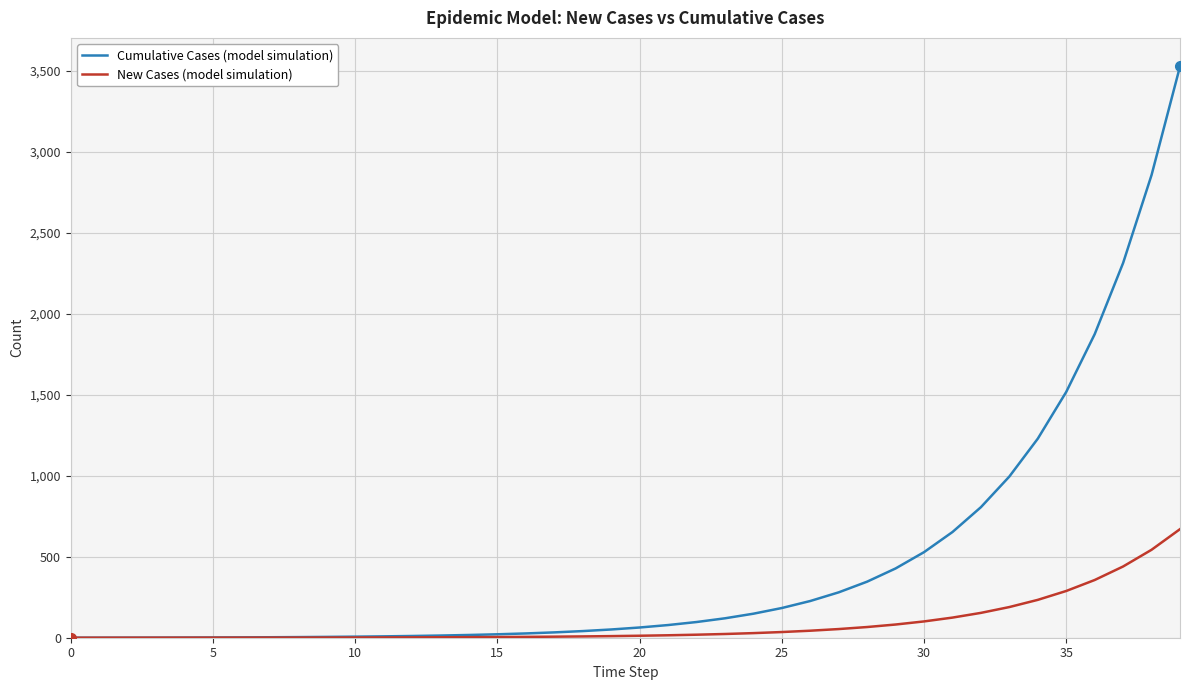

Rank the series by their maximum value, from lowest to highest.

New Cases (model simulation), Cumulative Cases (model simulation)